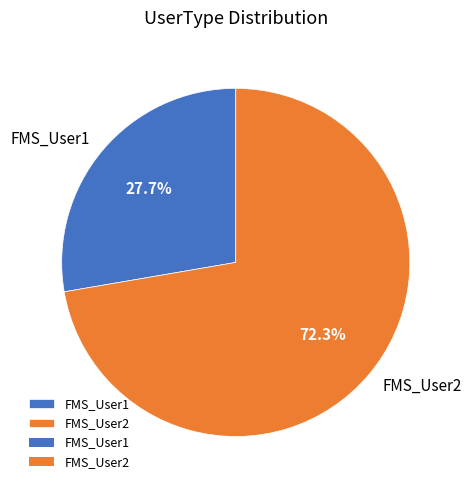

The FMS_User2 slice represents 72% of the pie. True or false?

True